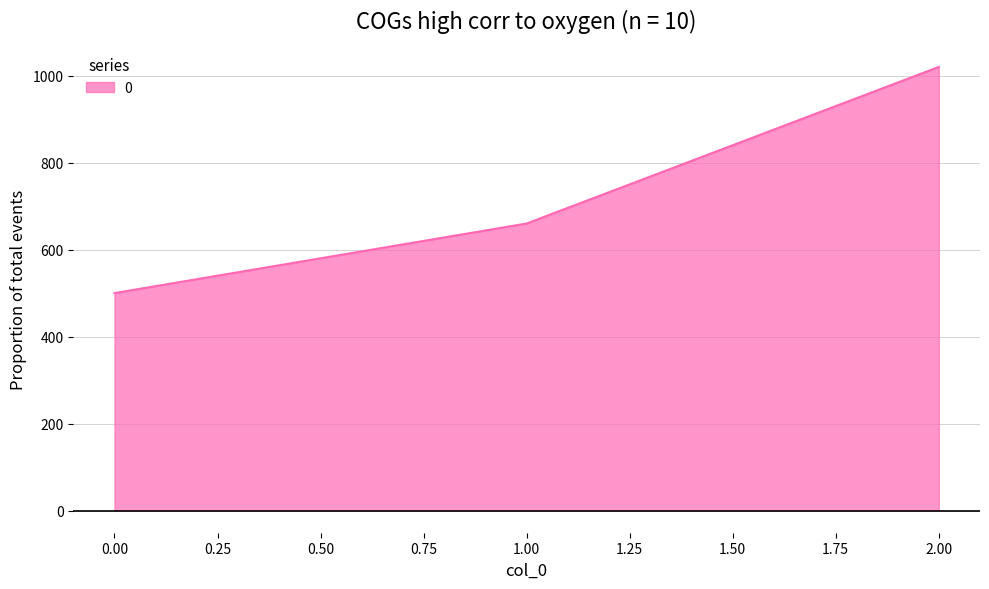

Rank the categories by value from highest to lowest.

2.00, 1.00, 0.00